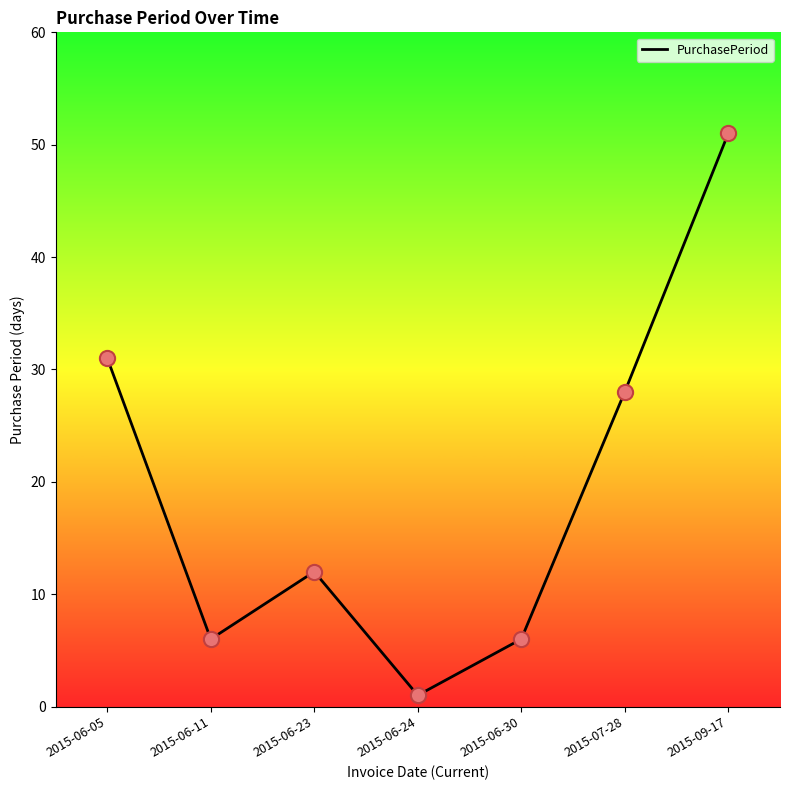

Between 2015-06-23 and 2015-06-05, which is larger?

2015-06-05